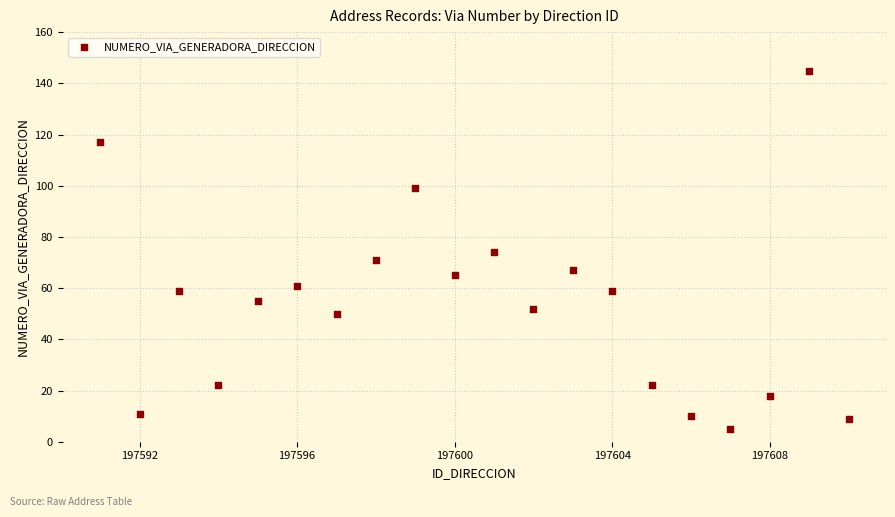

What is the range of X values (max minus min)?

19